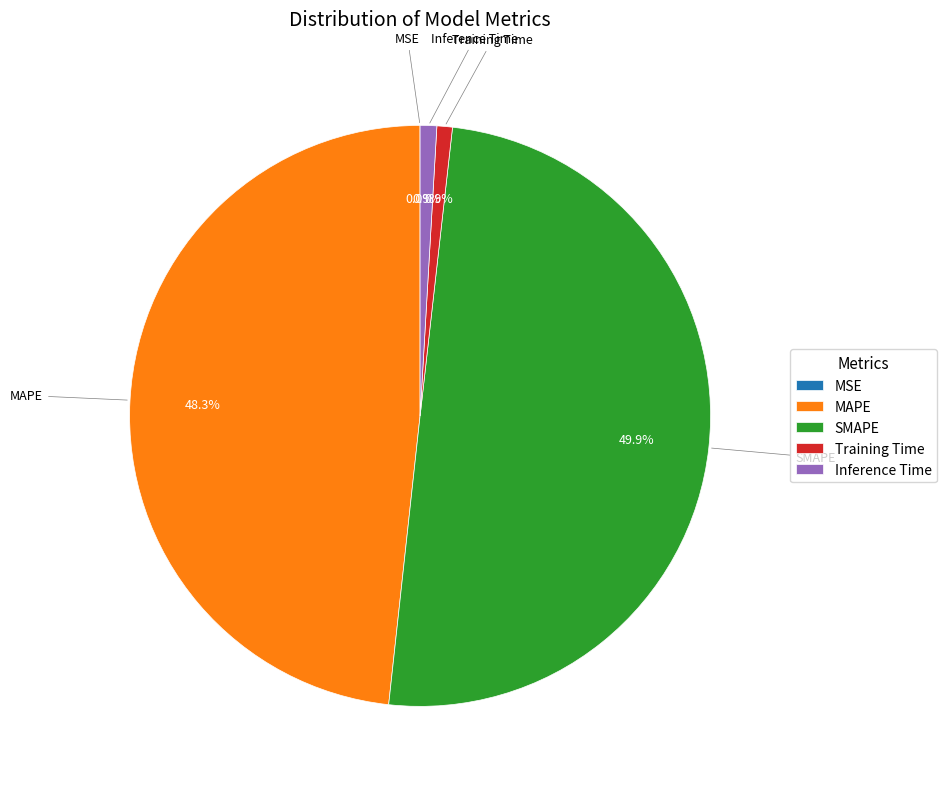

Which slice is the largest?

SMAPE